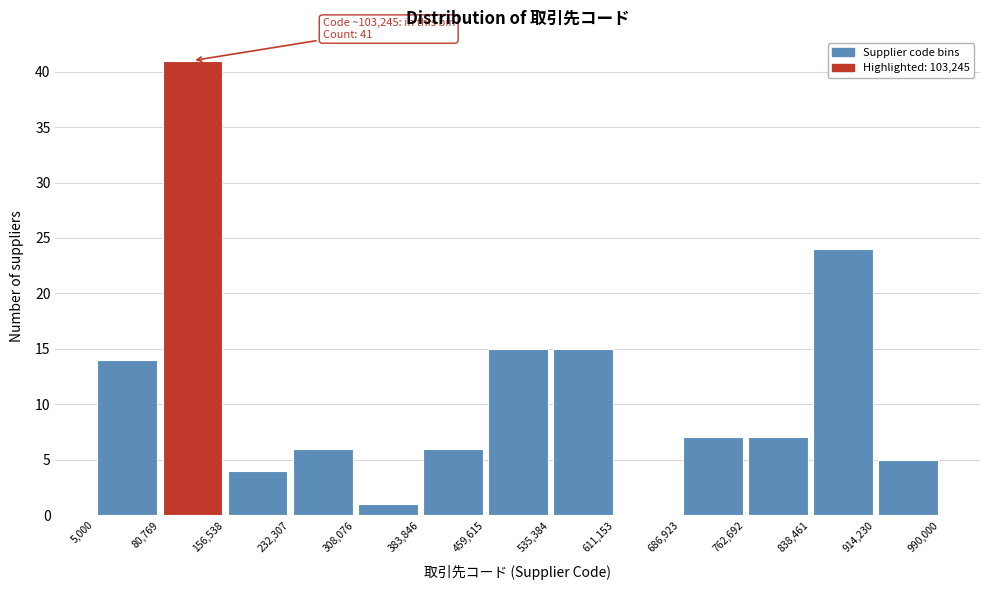

Over which range of the x-axis is the bar tallest?

80,769 to 156,538